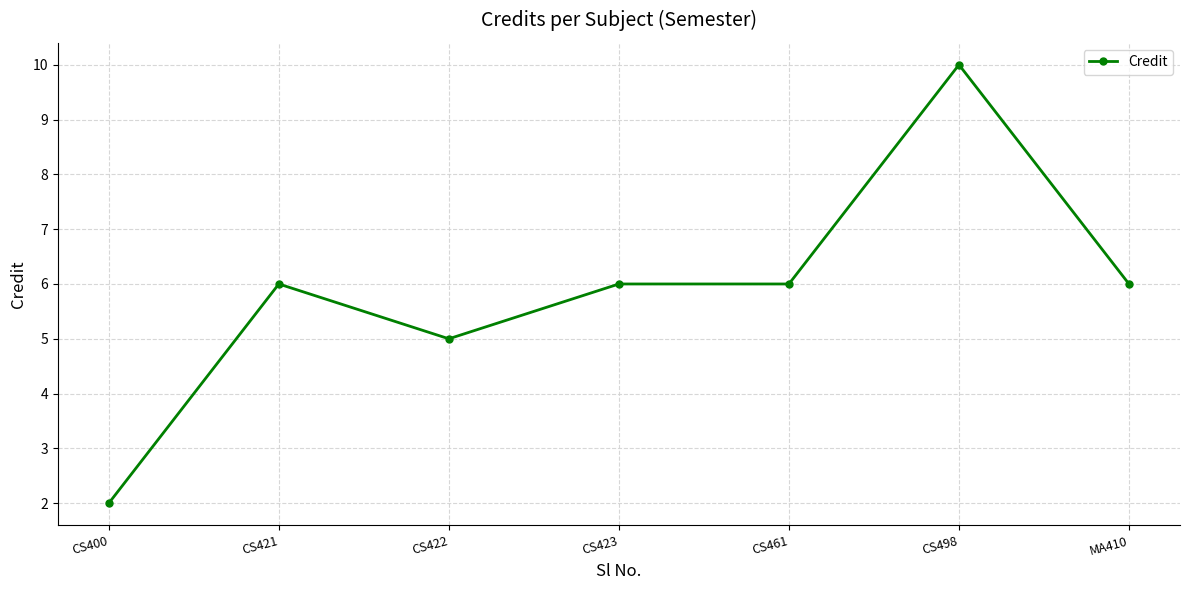

What is the average value?

6